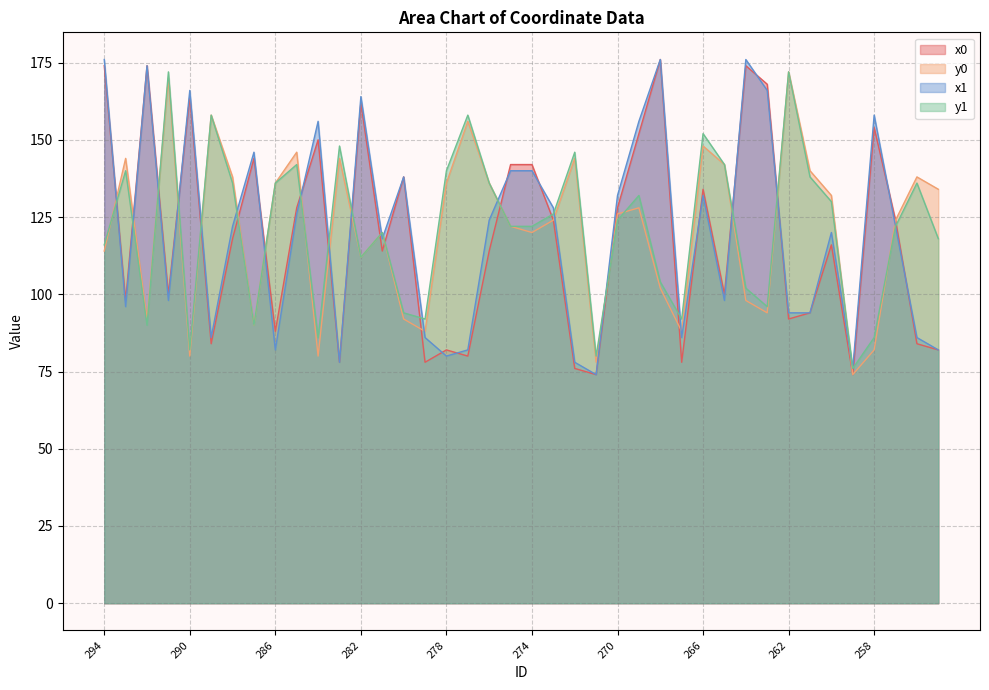

What is the value of the y0 point at the 24th from the left?

78